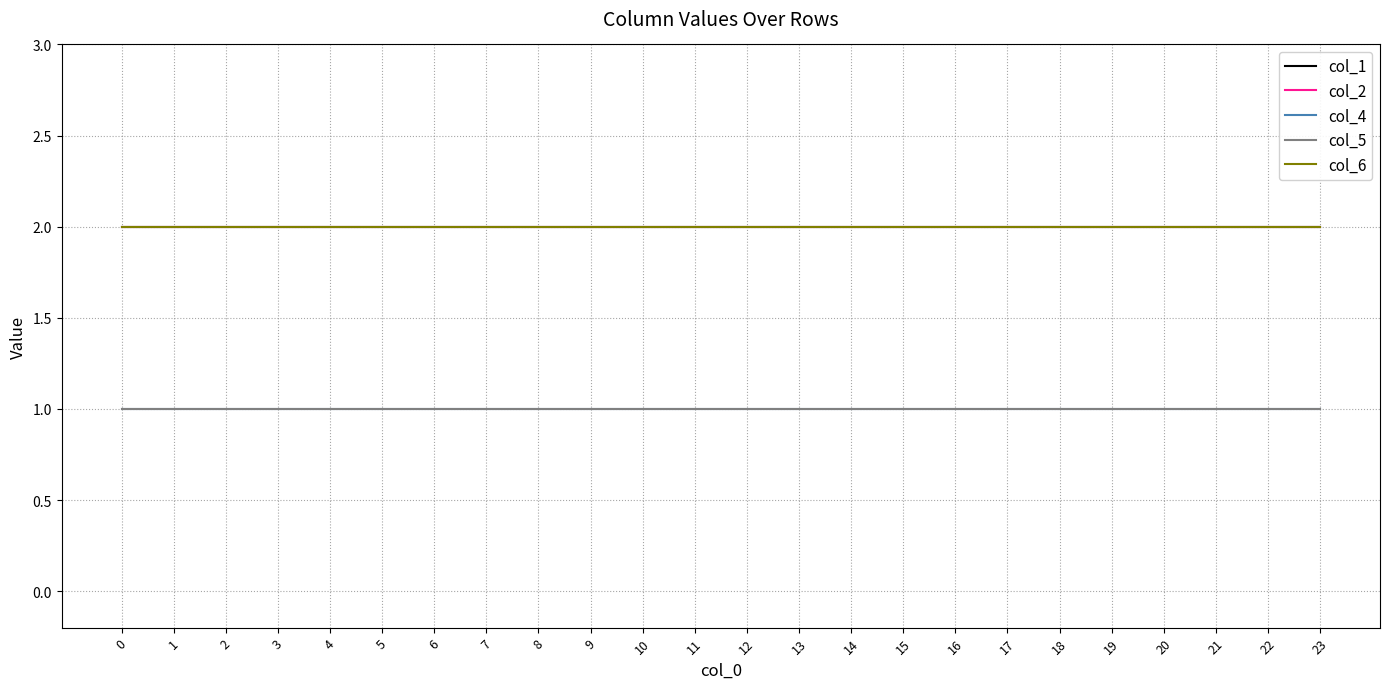

Does the chart display data point markers on the line(s)?

No